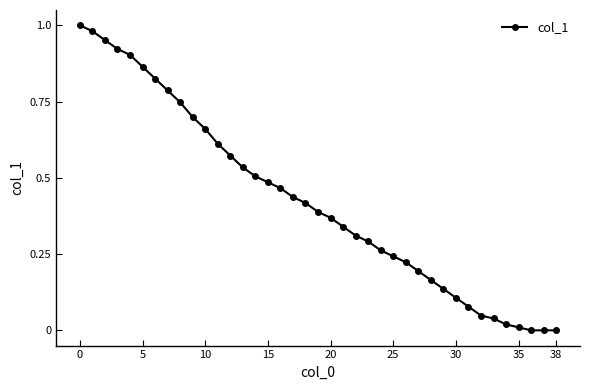

How many categories are shown in the chart?

39